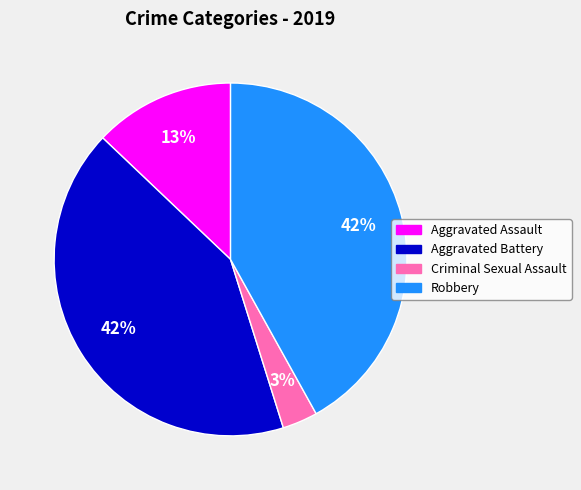

To the nearest percent, what is the average slice percentage?

25%